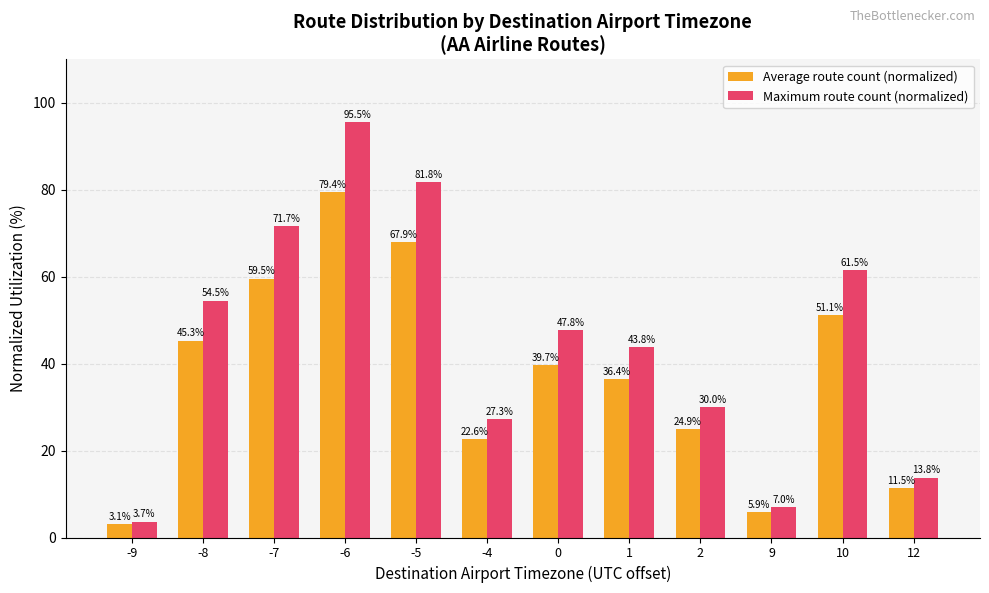

At which label does Average route count (normalized) reach its peak?

-6